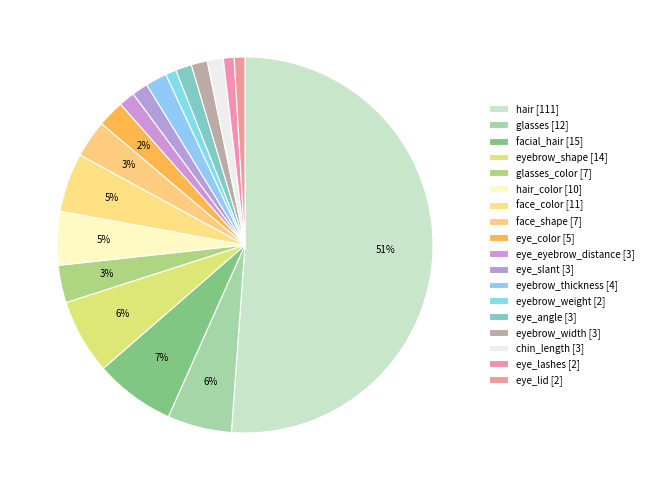

How many slices are in this pie chart?

18